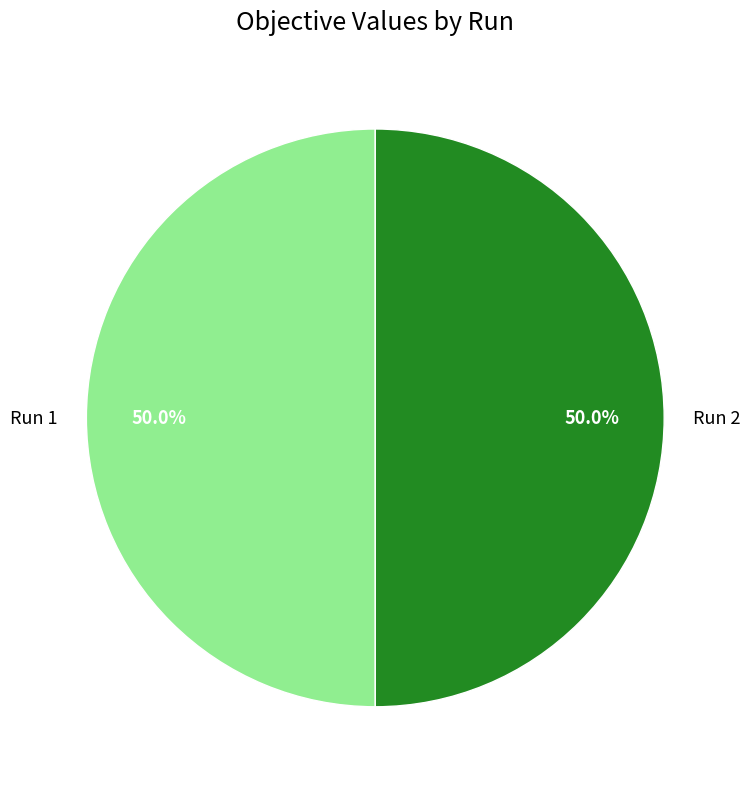

How much of the chart is everything except Run 1?

50.0%